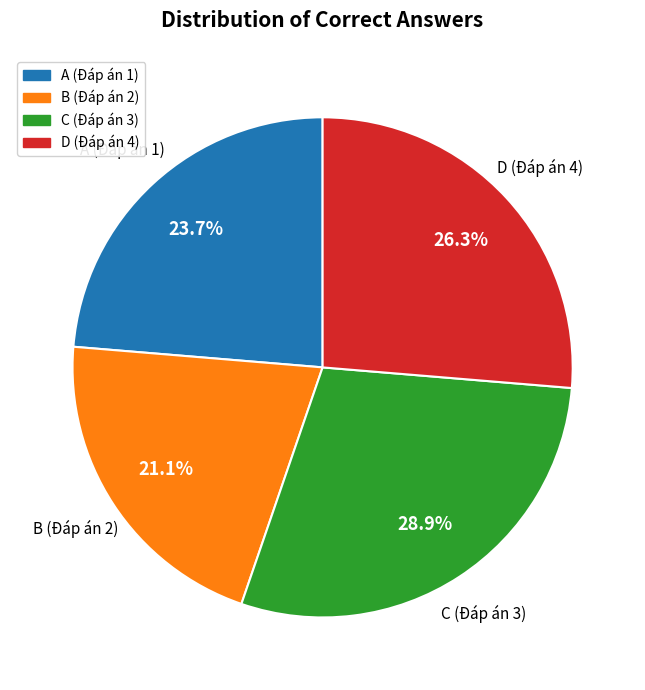

Is there a majority slice in this chart?

No